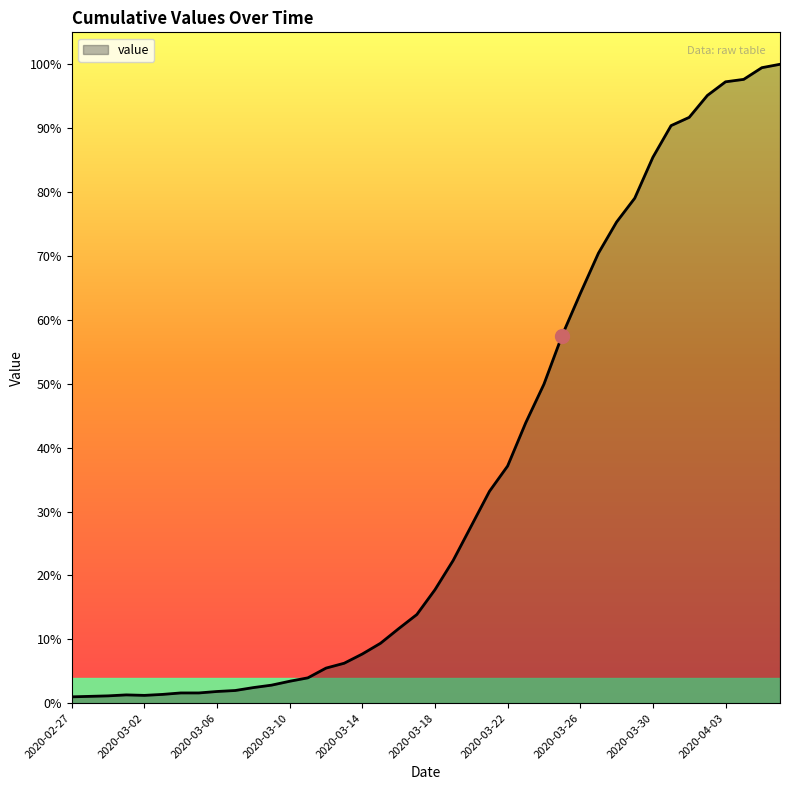

List the labels in order of value, smallest first.

2020-02-27, 2020-02-28, 2020-02-29, 2020-03-02, 2020-03-01, 2020-03-03, 2020-03-04, 2020-03-05, 2020-03-06, 2020-03-07, 2020-03-08, 2020-03-09, 2020-03-10, 2020-03-11, 2020-03-12, 2020-03-13, 2020-03-14, 2020-03-15, 2020-03-16, 2020-03-17, 2020-03-18, 2020-03-19, 2020-03-20, 2020-03-21, 2020-03-22, 2020-03-23, 2020-03-24, 2020-03-25, 2020-03-26, 2020-03-27, 2020-03-28, 2020-03-29, 2020-03-30, 2020-03-31, 2020-04-01, 2020-04-02, 2020-04-03, 2020-04-04, 2020-04-05, 2020-04-06